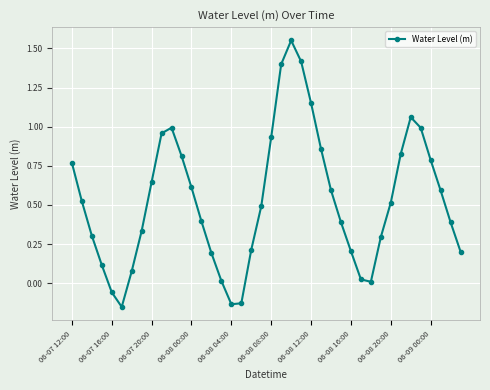

What is the value of the 24th point from the left?

1.4